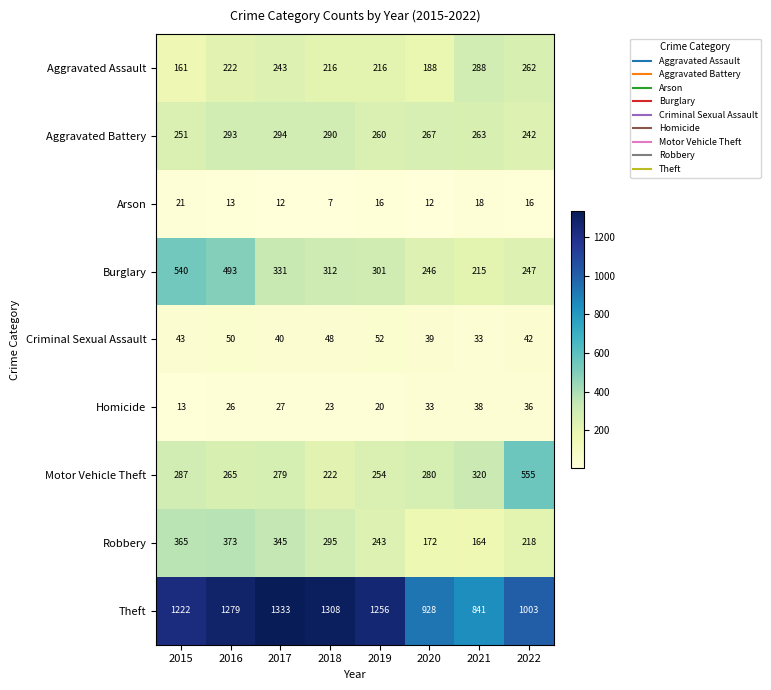

What is the total value across all series at 2020?

2165